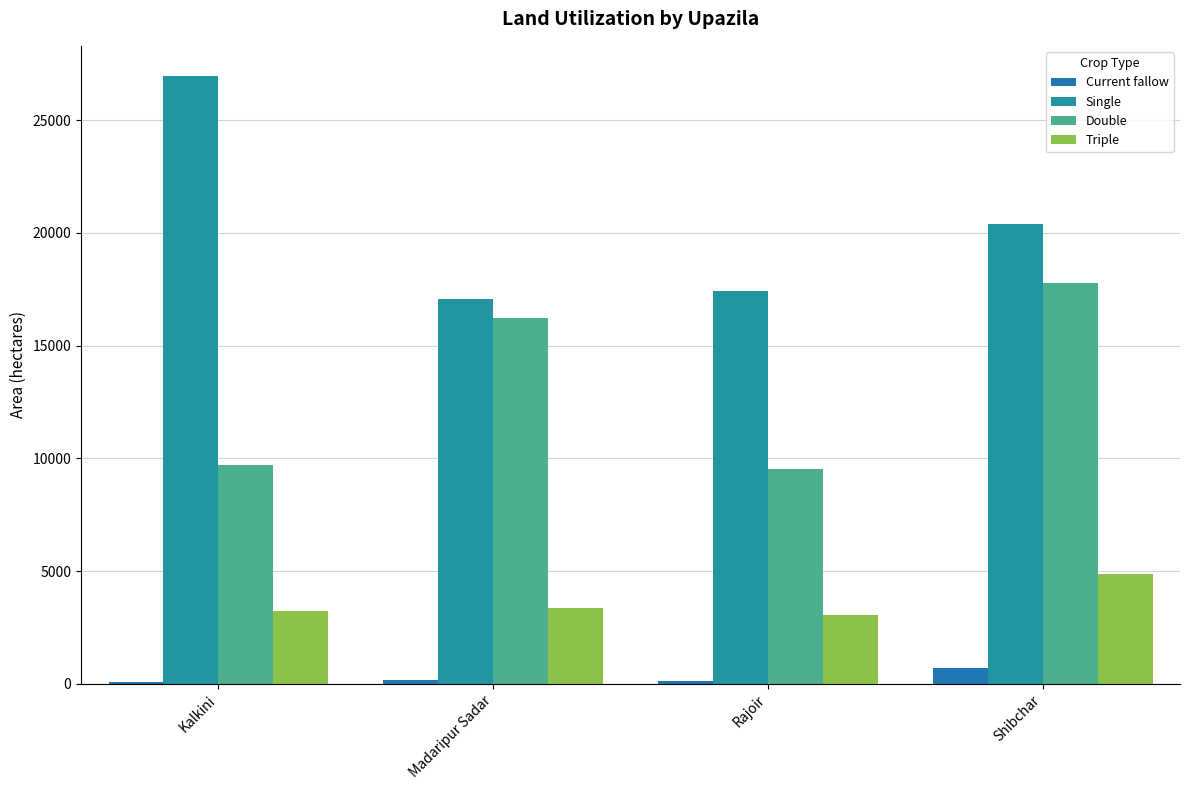

Rank the categories by Triple value from lowest to highest.

Rajoir, Kalkini, Madaripur Sadar, Shibchar